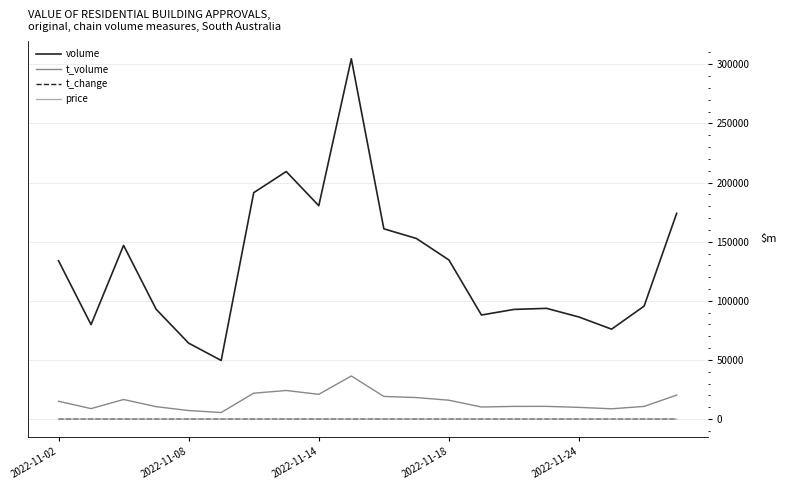

What is the difference between the second highest and minimum values in the price series?

0.9